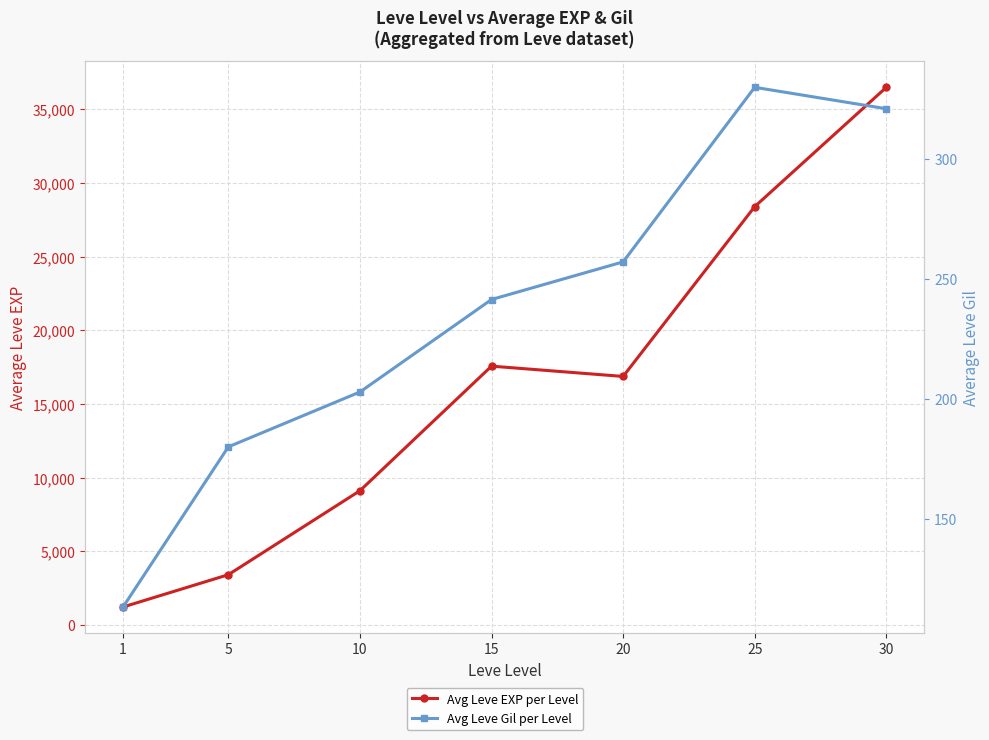

What is the sum of all Avg Leve Gil per Level values?

1644.9